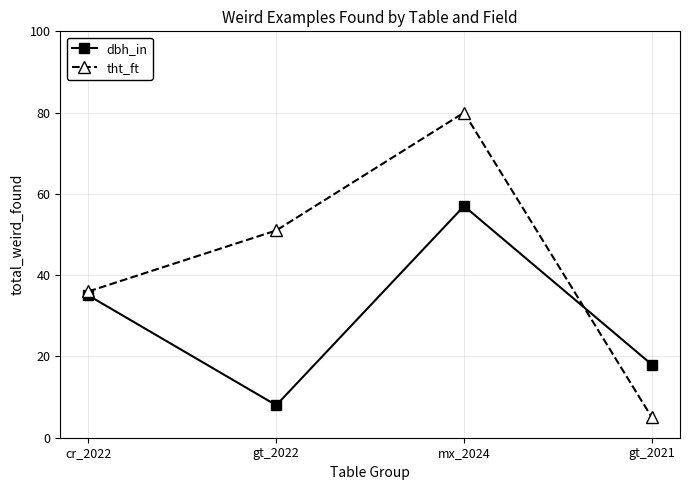

How many lines are shown in the chart?

2